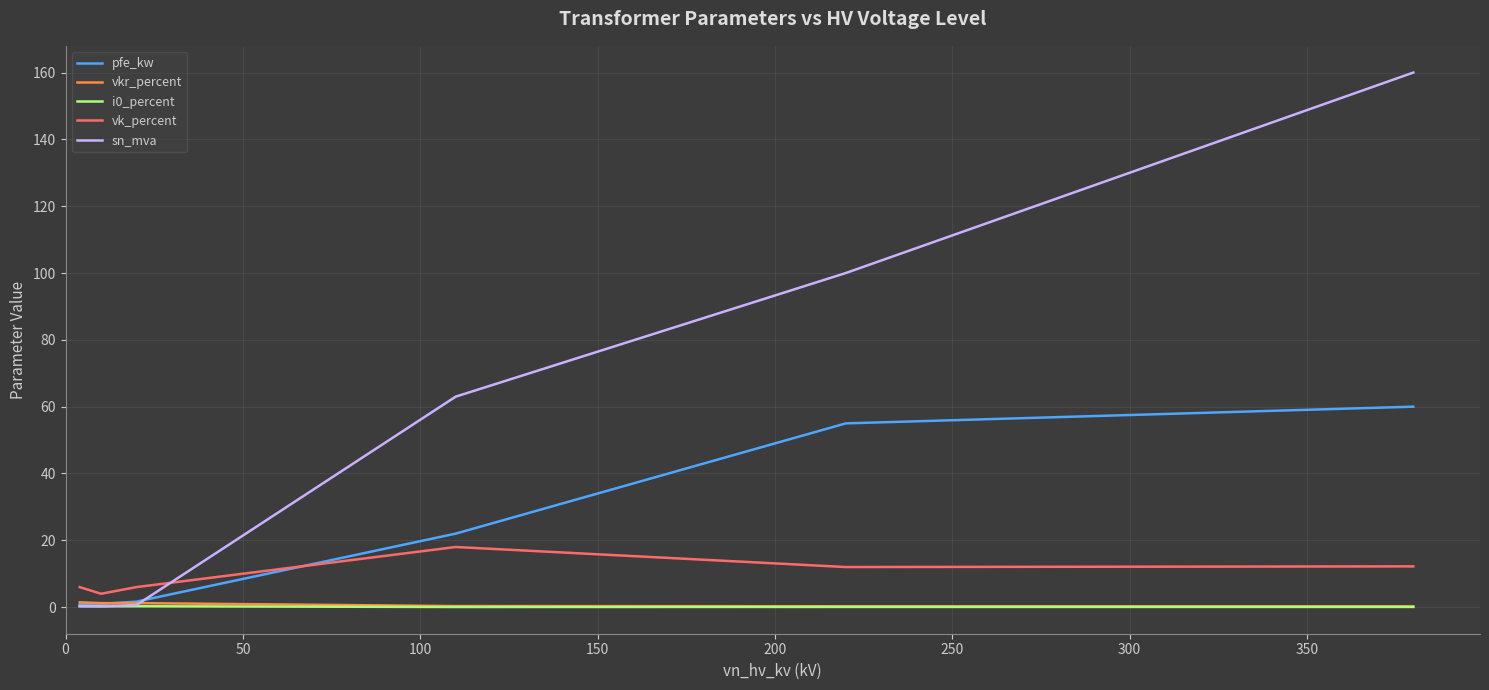

Which series has the largest range (max minus min)?

sn_mva